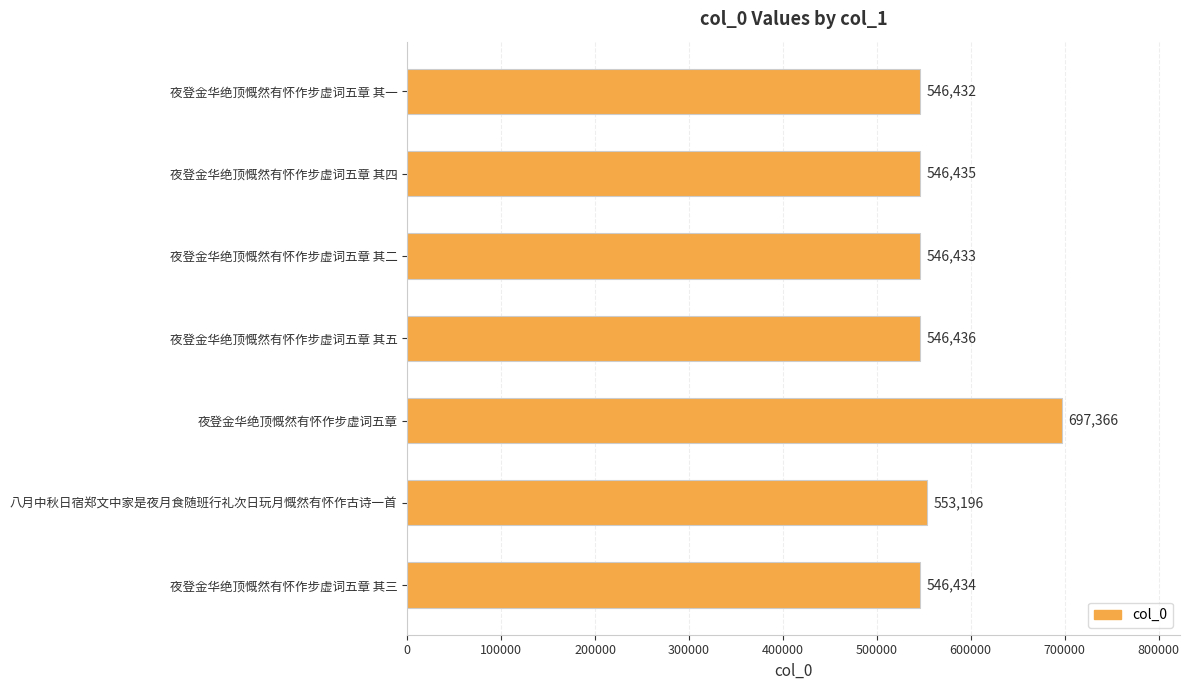

Reading top to bottom, what are all the values shown in this chart?

夜登金华绝顶慨然有怀作步虚词五章 其一=546432	夜登金华绝顶慨然有怀作步虚词五章 其四=546435	夜登金华绝顶慨然有怀作步虚词五章 其二=546433	夜登金华绝顶慨然有怀作步虚词五章 其五=546436	夜登金华绝顶慨然有怀作步虚词五章=697366	八月中秋日宿郑文中家是夜月食随班行礼次日玩月慨然有怀作古诗一首=553196	夜登金华绝顶慨然有怀作步虚词五章 其三=546434